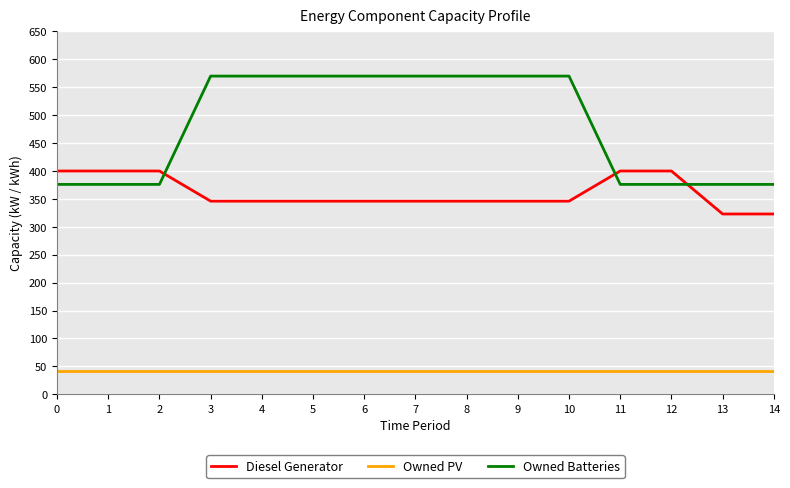

Between 0 and 10, which series saw the biggest shift?

Owned Batteries